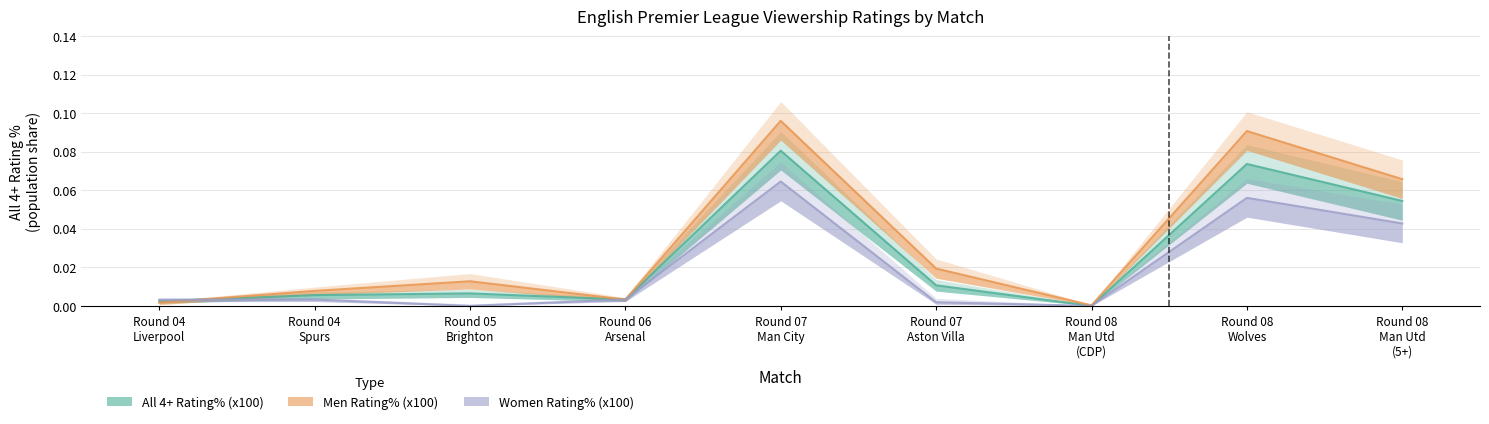

How many data points does each series have?

9